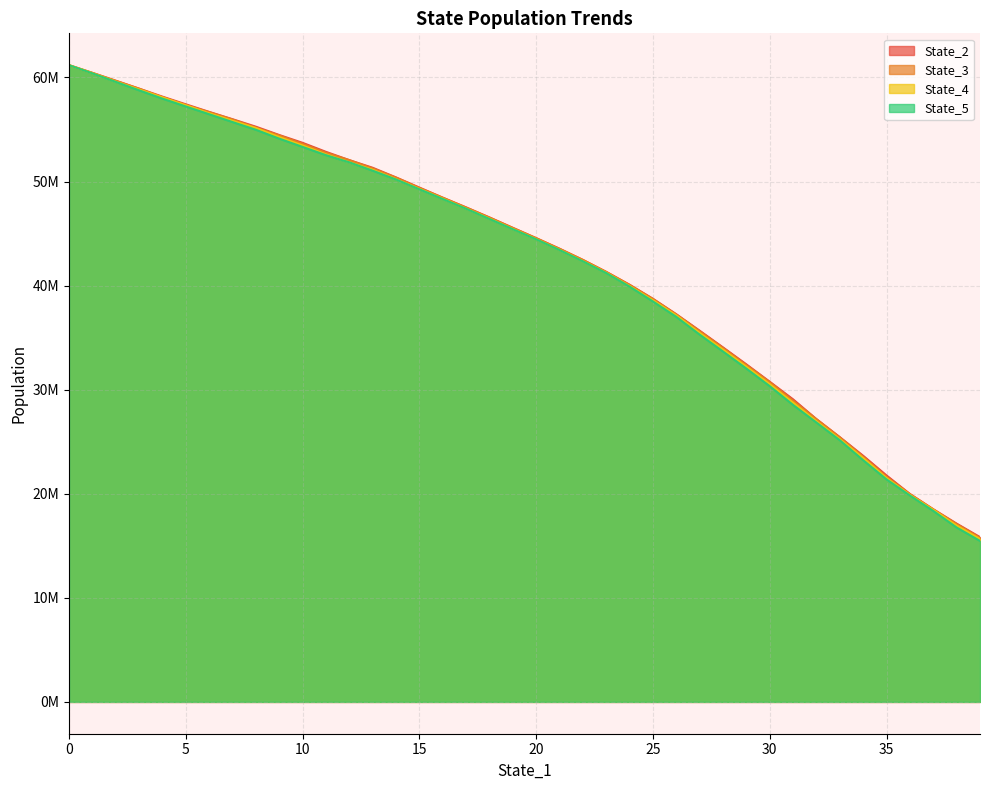

True or false: State_3 has more than 2 interior local peaks.

False